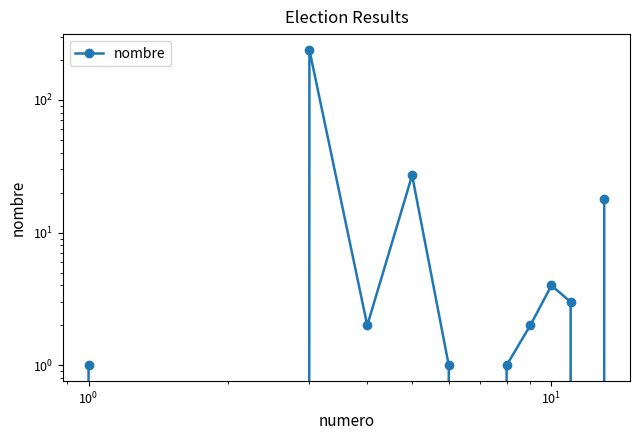

True or false: the data shows 5 at 9.

False